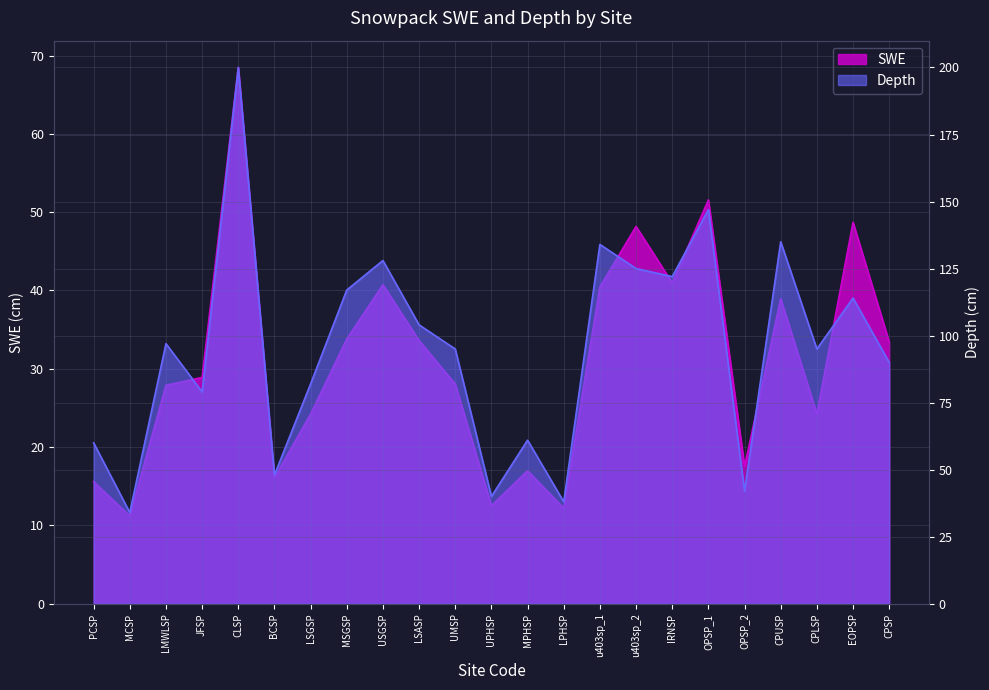

Is it true that SWE equals 12.2 at LPHSP?

True